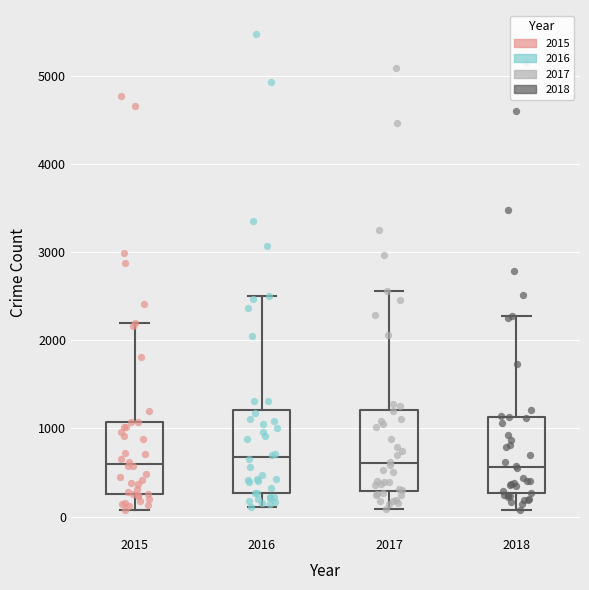

Reading left to right, transcribe this box plot: for each box, give where its median line is, the range the box spans, and where its two whiskers end, as read against the y-axis. The values are not printed on the chart, so give them approximately, as read against the axis.

2015: median 600, box 300 to 1100, whiskers 100 to 2200
2016: median 700, box 300 to 1200, whiskers 100 to 2500
2017: median 600, box 300 to 1200, whiskers 100 to 2600
2018: median 600, box 300 to 1100, whiskers 100 to 2300